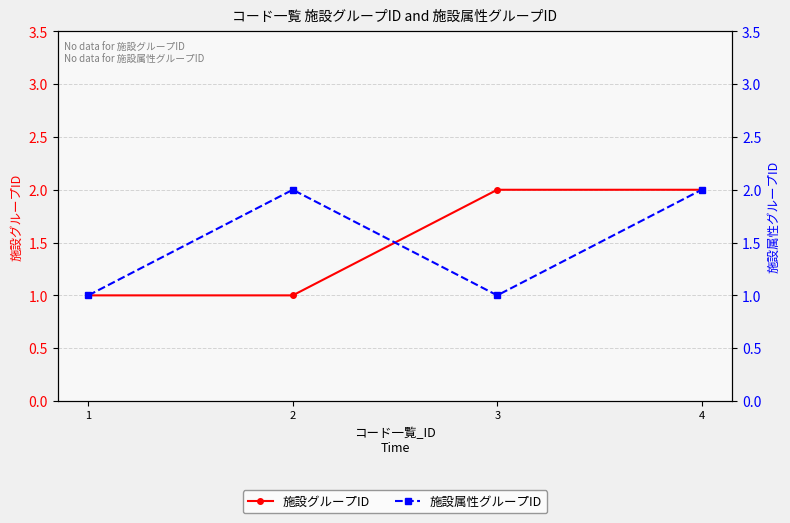

Where is the first local maximum for 施設属性グループID?

2